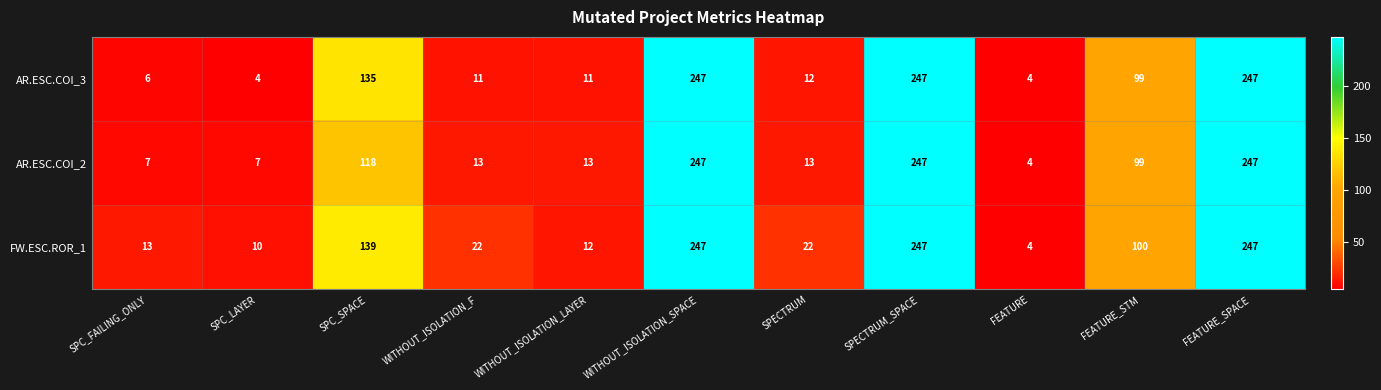

What is the highest value of the AR.ESC.COI_3 series?

247